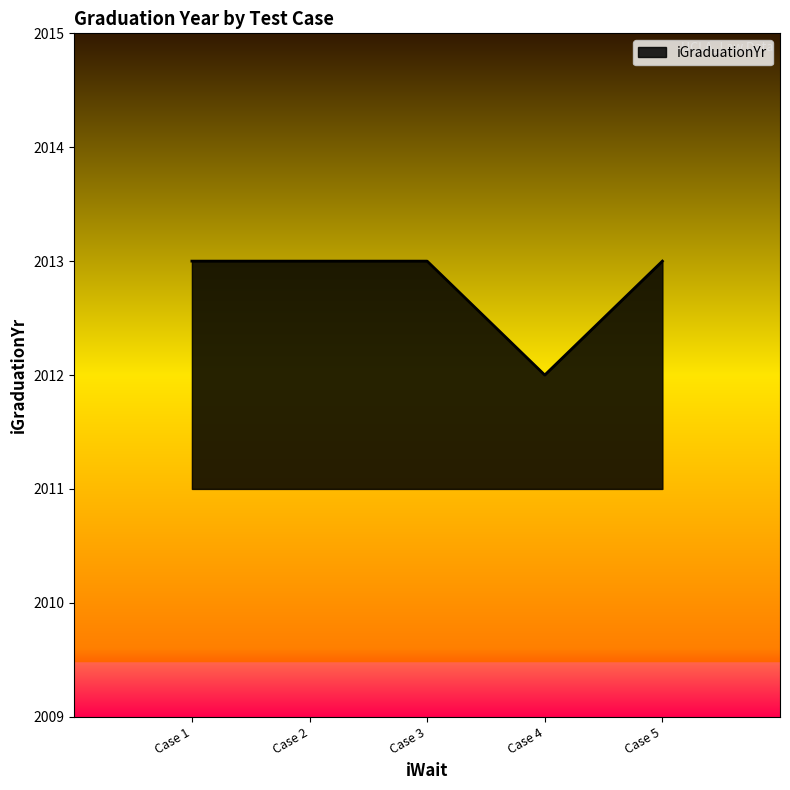

True or false: the data shows 3095 at Case 5.

False